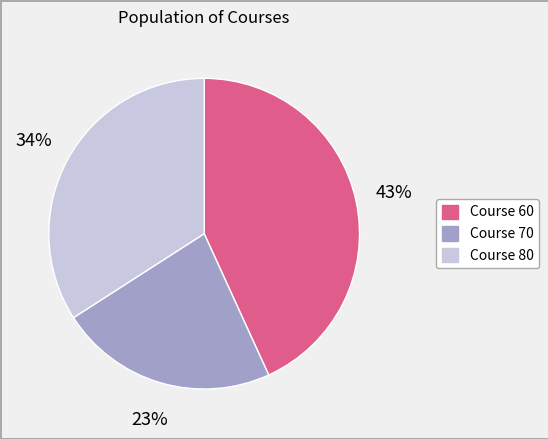

Do Course 80 and Course 60 together represent more than half of the pie?

Yes